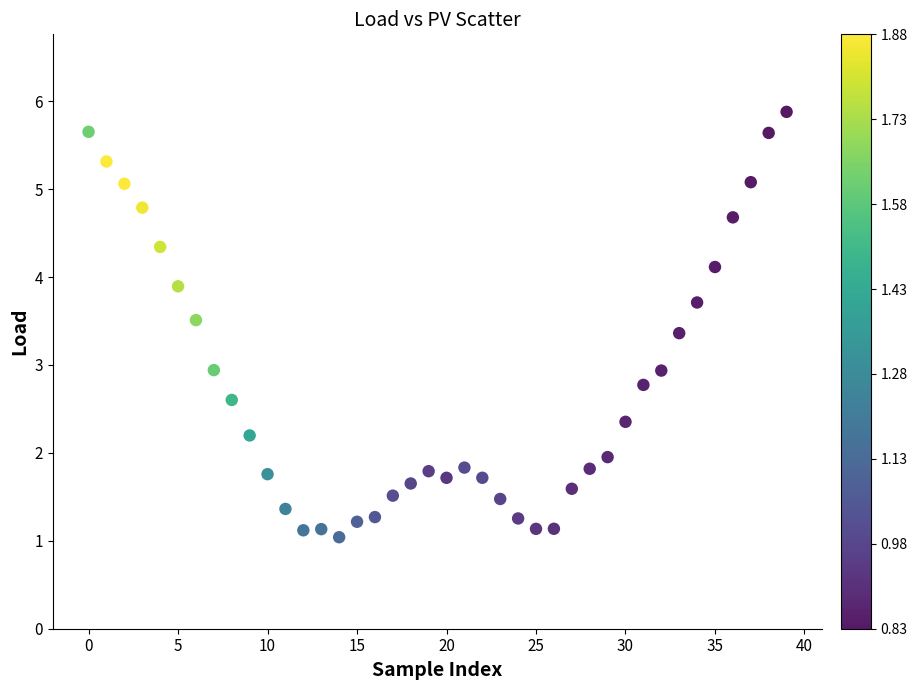

What is the range of Y values (max minus min)?

4.8